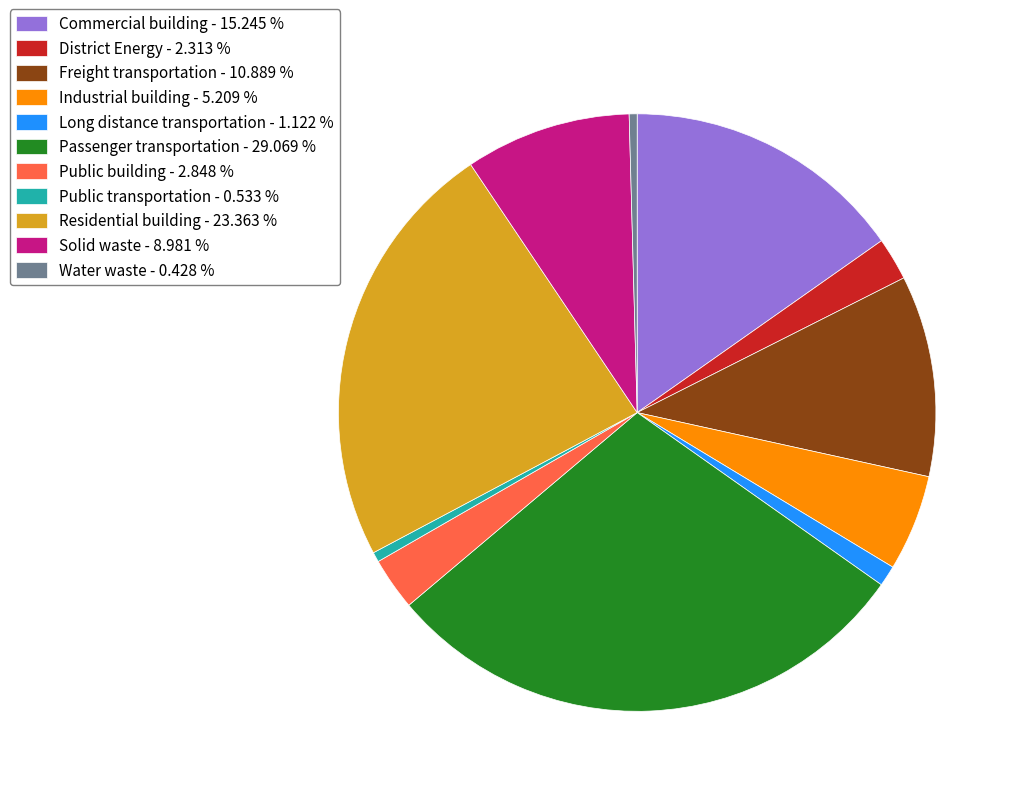

Do Long distance transportation - 1.122 % and Residential building - 23.363 % together represent more than half of the pie?

No